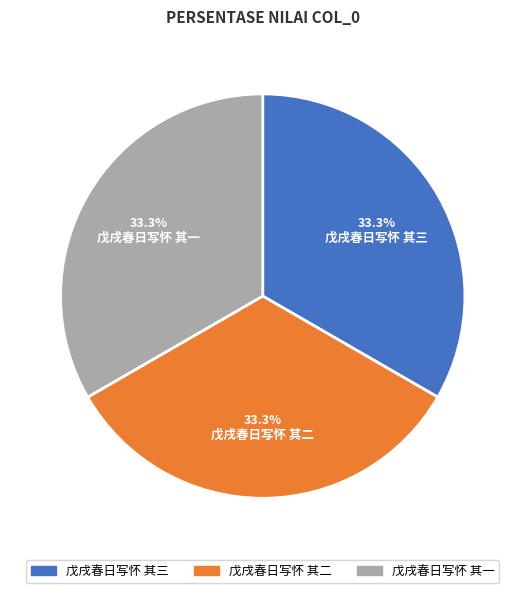

What is the ratio of the value at 戊戌春日写怀 其一 to the value at 戊戌春日写怀 其二?

1.0